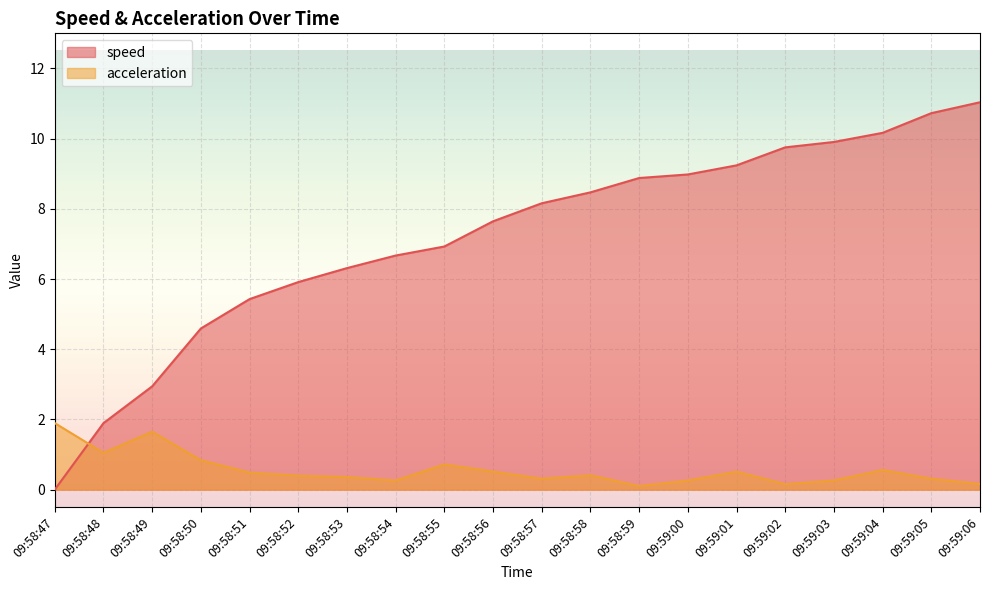

How many data points in speed are less than 8?

10